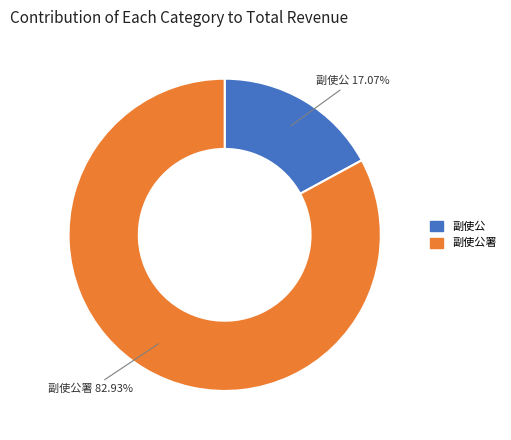

Does any single category account for the majority?

Yes